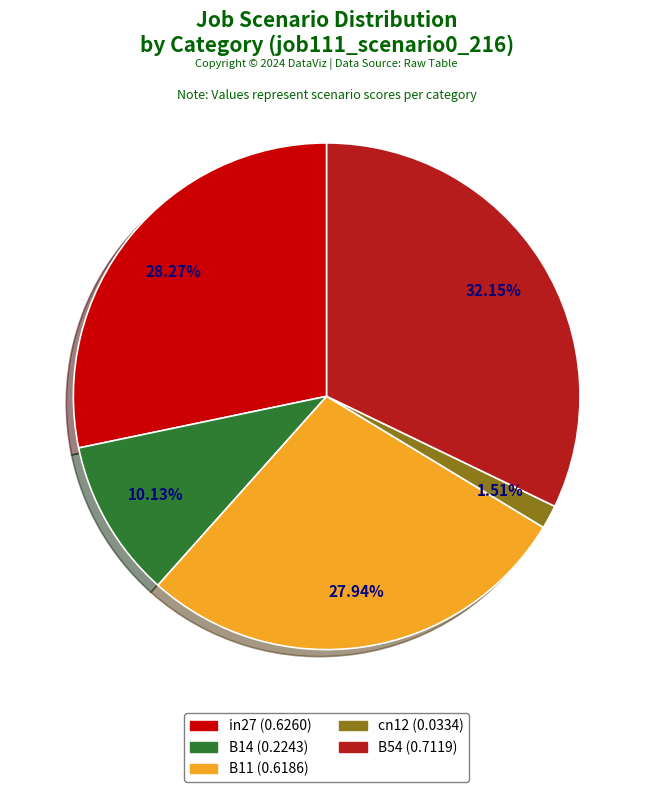

What percentage is the cn12 slice, to the nearest percent?

2%